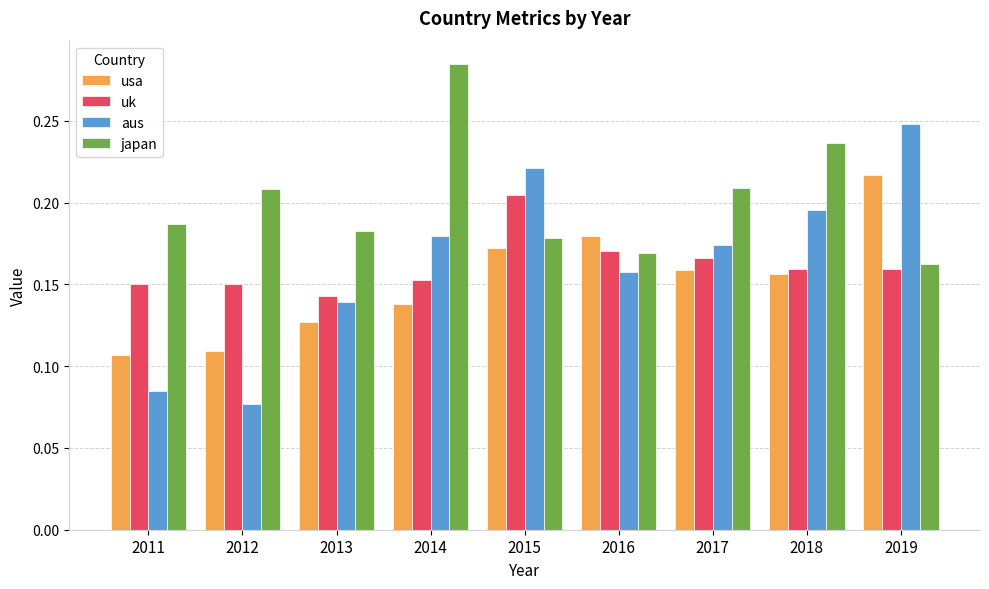

Are the bars horizontal?

No